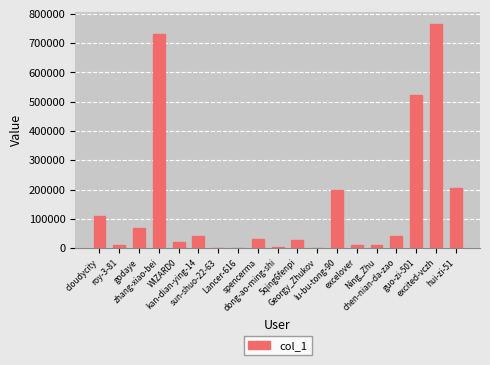

What is the greatest value displayed?

766533